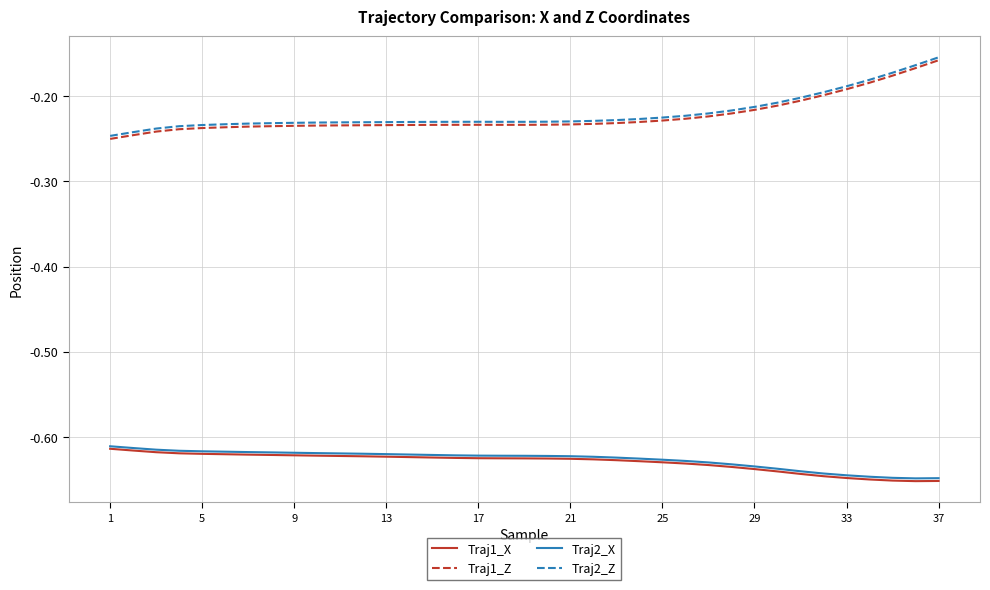

Count the number of data series in this chart.

4